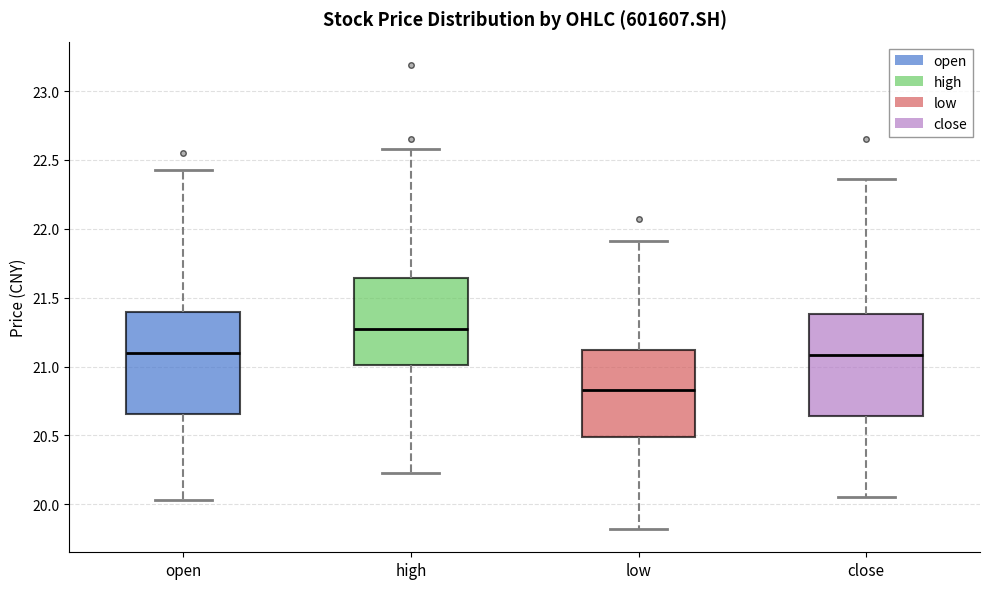

Which box's median line is the lowest?

low